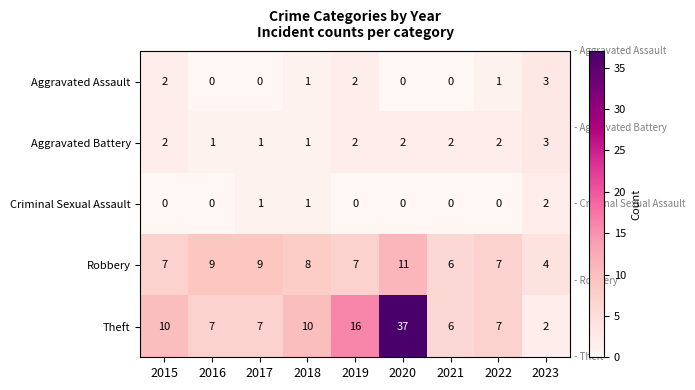

What is the spread (max minus min) of values at 2019?

16